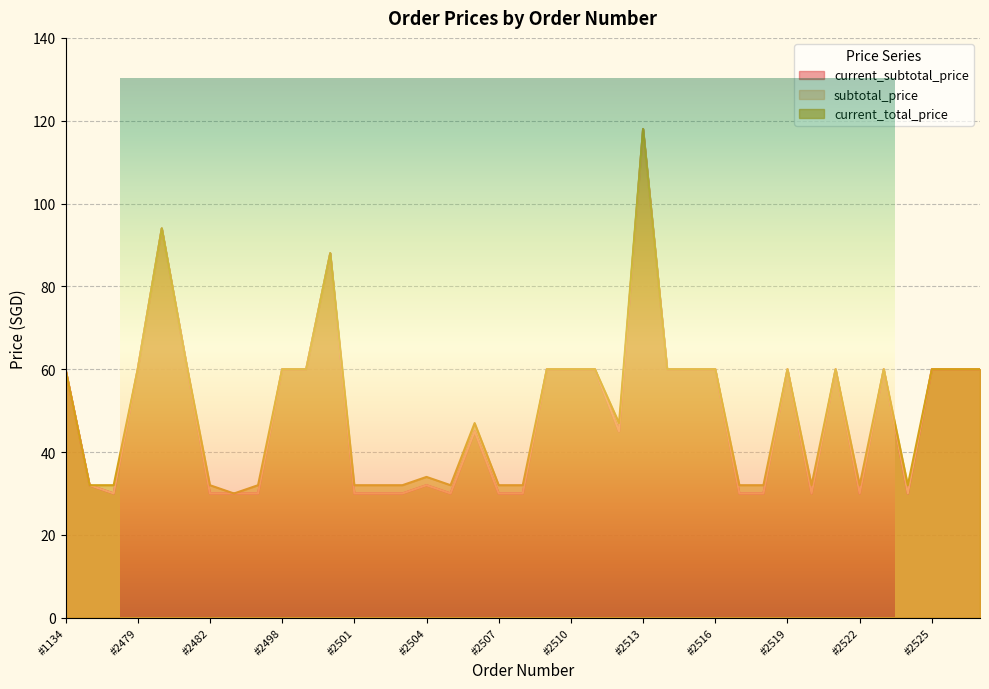

What is the difference between the subtotal_price values at #2516 and #2518?

30